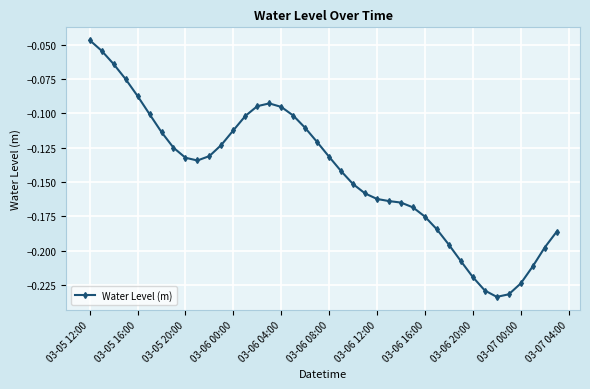

True or false: the data has more than 0 interior local peaks.

True